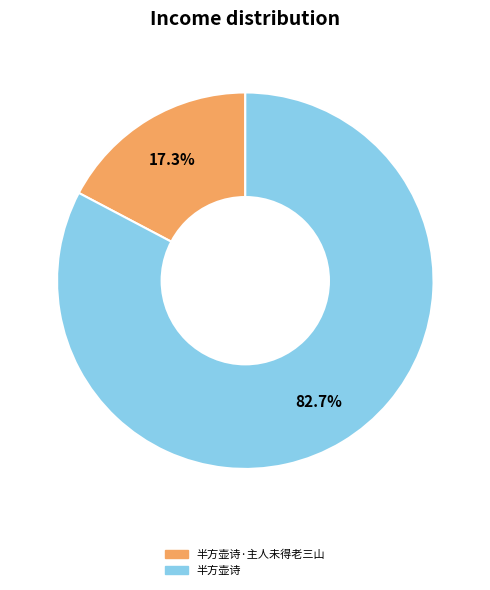

Does any single category account for the majority?

Yes